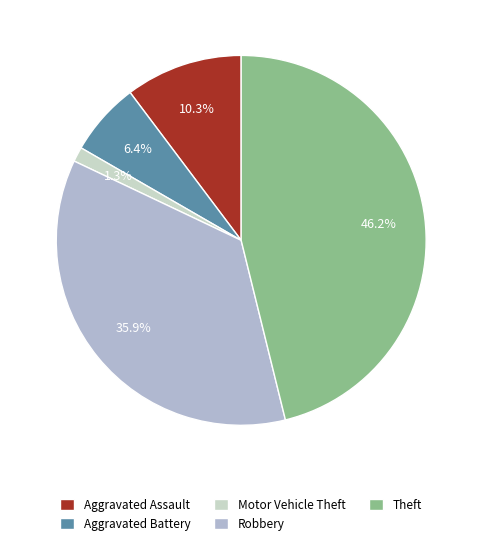

To the nearest percent, what percentage of the pie is Aggravated Assault?

10%